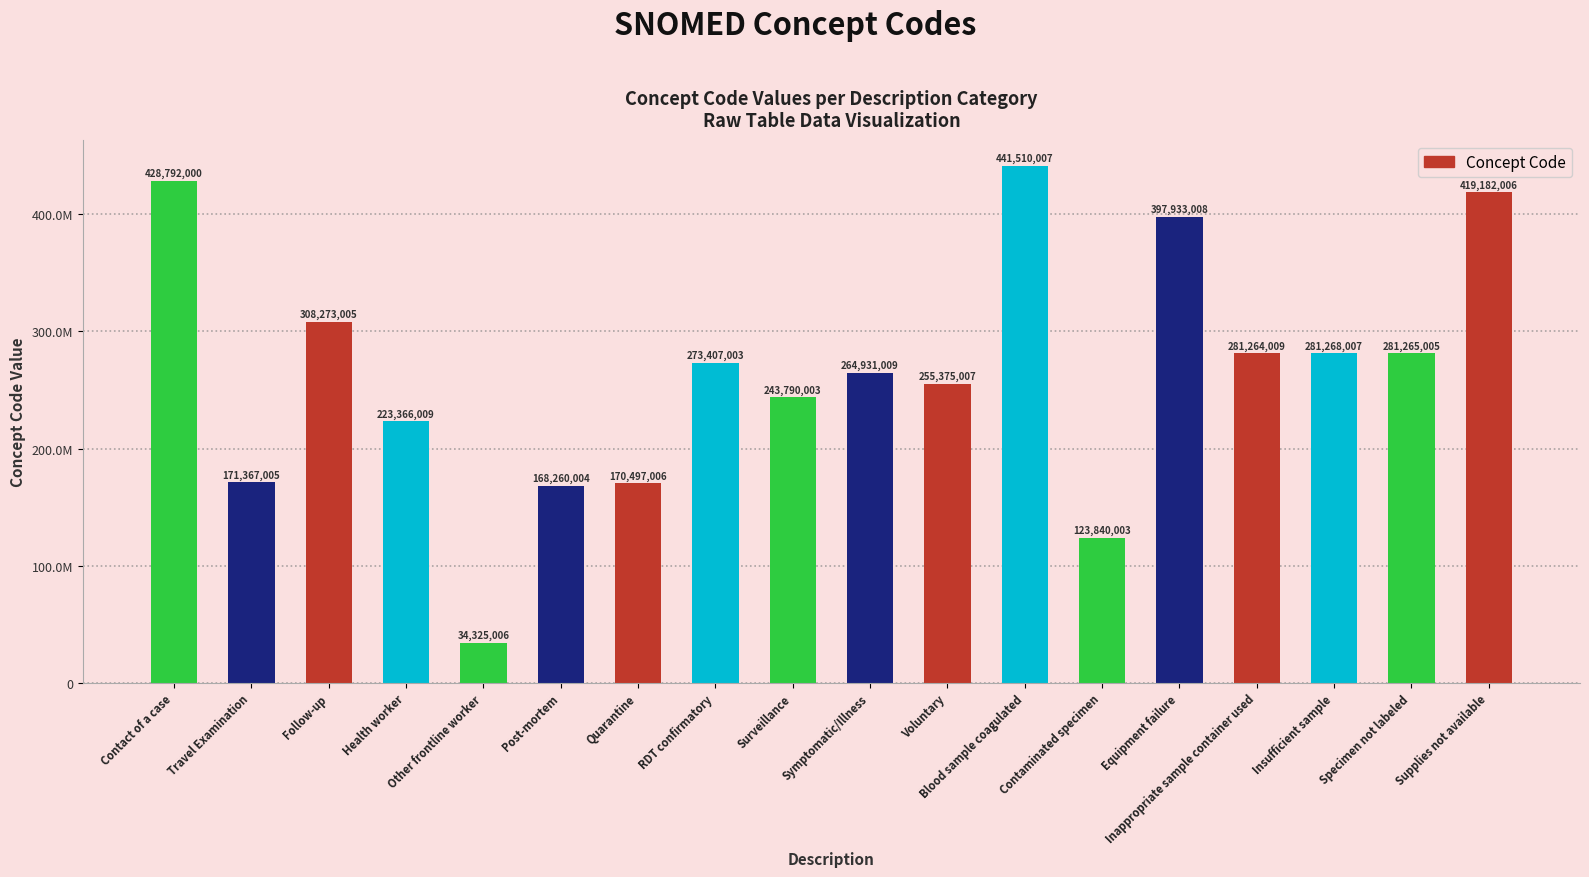

At which label does the data first exceed 273407003?

Contact of a case